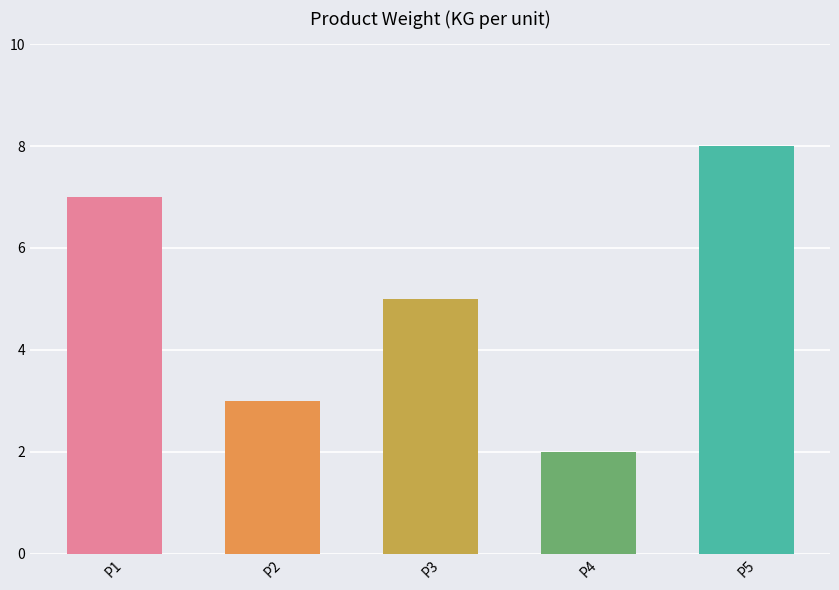

What is the change in value from P1 to P5?

+1